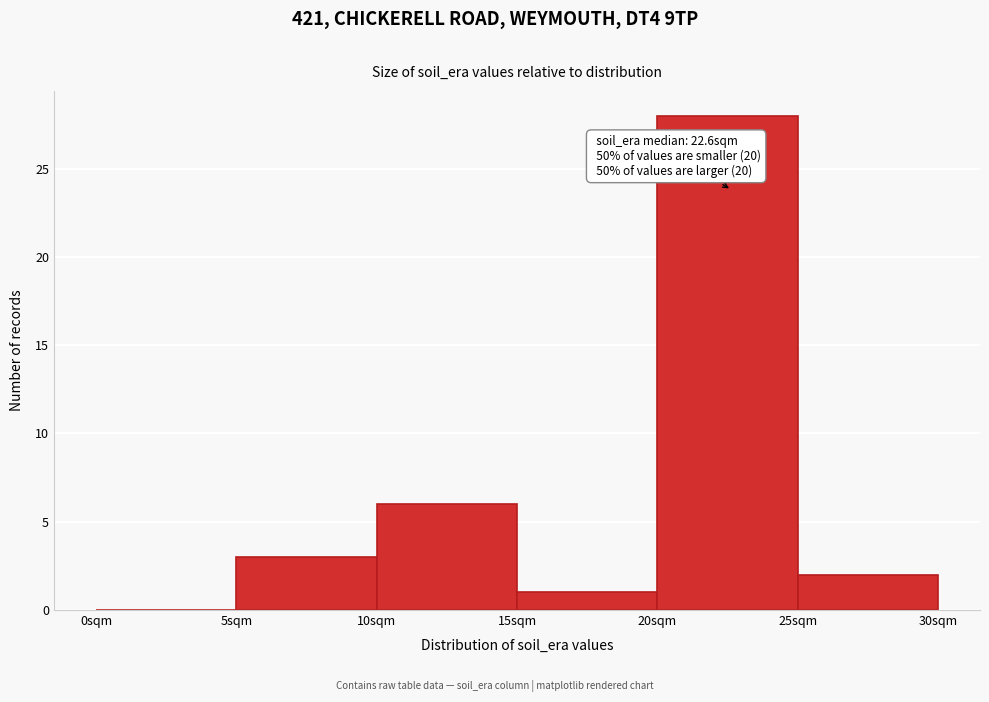

Over which range of the x-axis is the bar tallest?

20 to 25